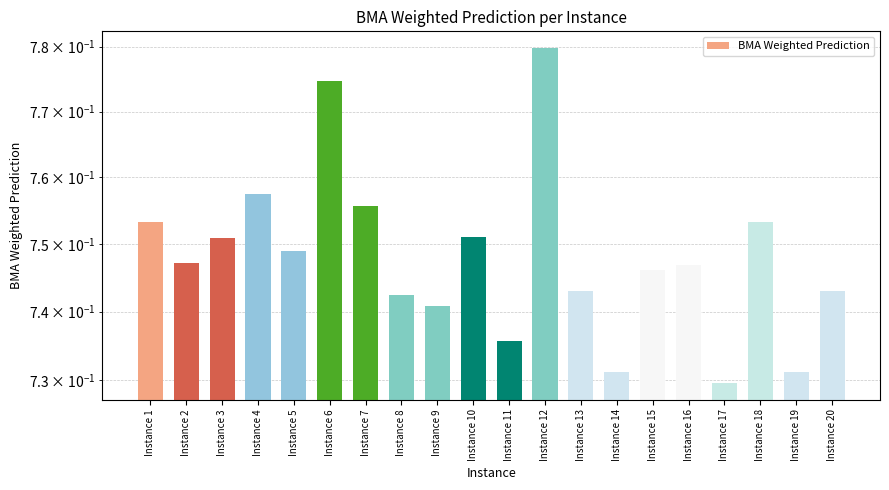

What is the difference between the maximum and minimum values?

0.1